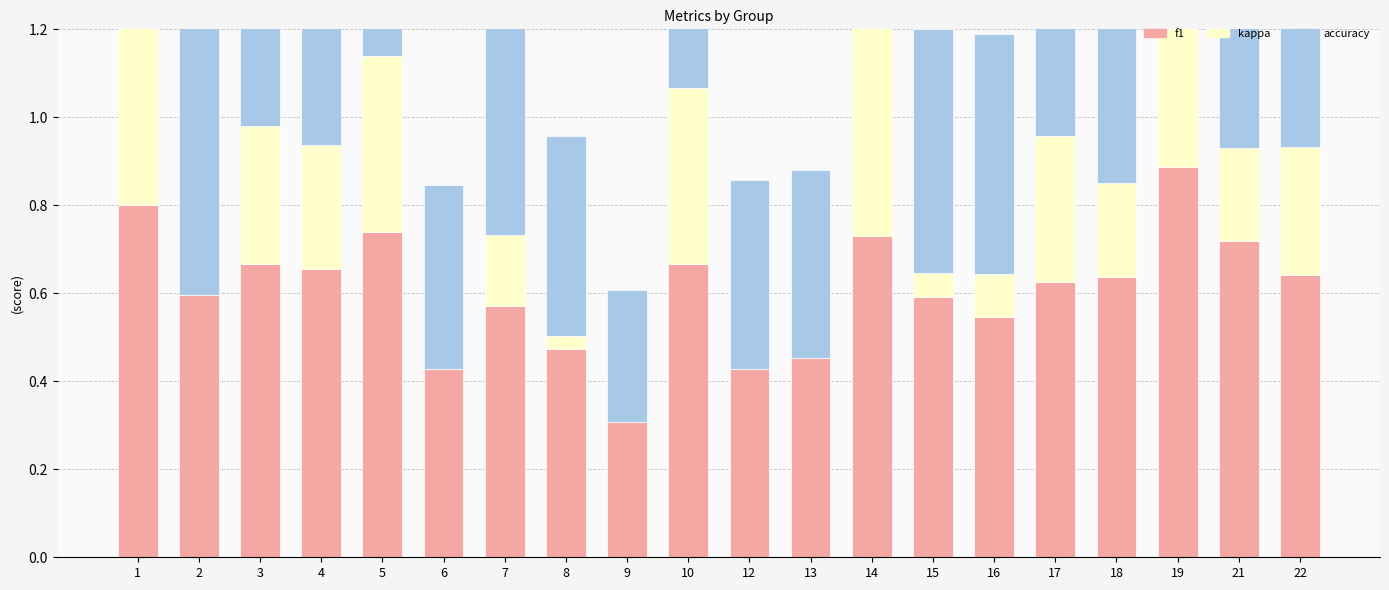

At which category is the sum across all series the highest?

1